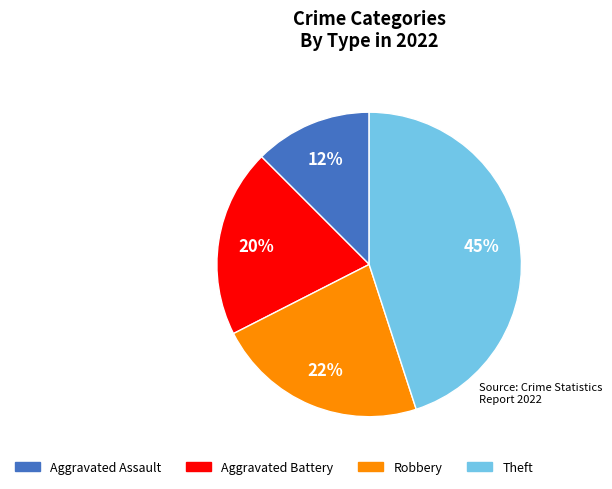

Is the sum of Aggravated Assault and Theft greater than half?

Yes